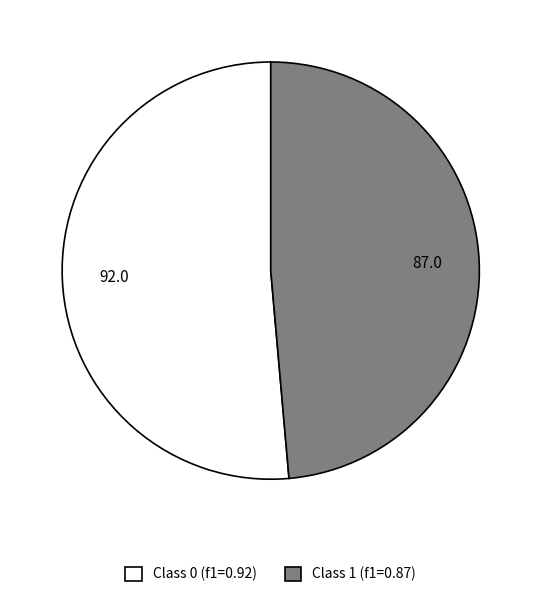

Does any single category account for the majority?

Yes